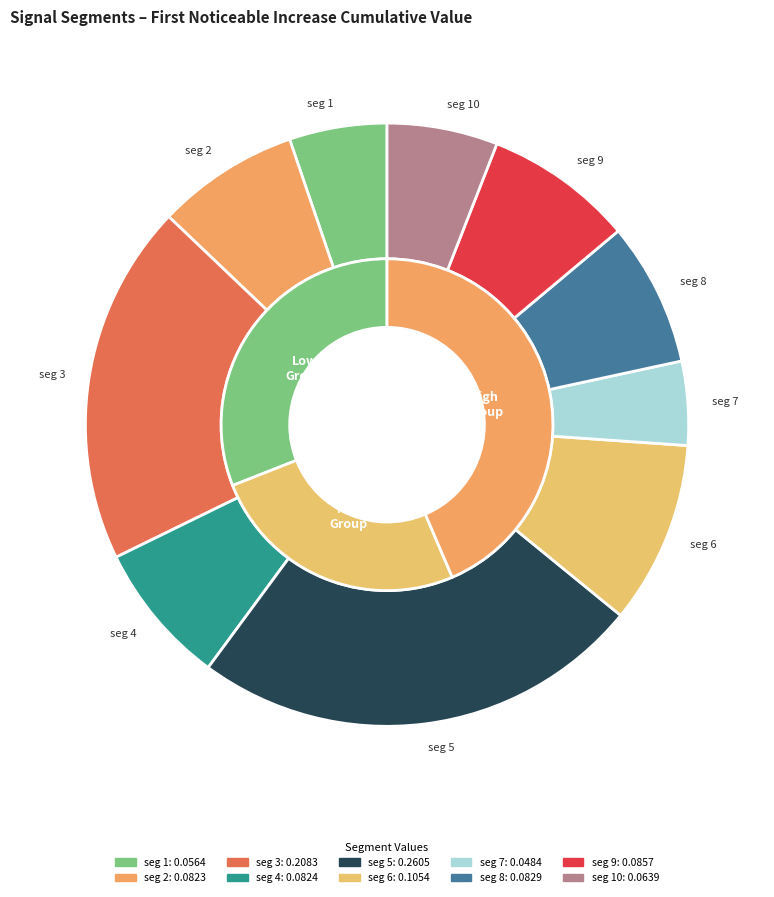

True or false: signal segment 7 accounts for 4% of the total.

True